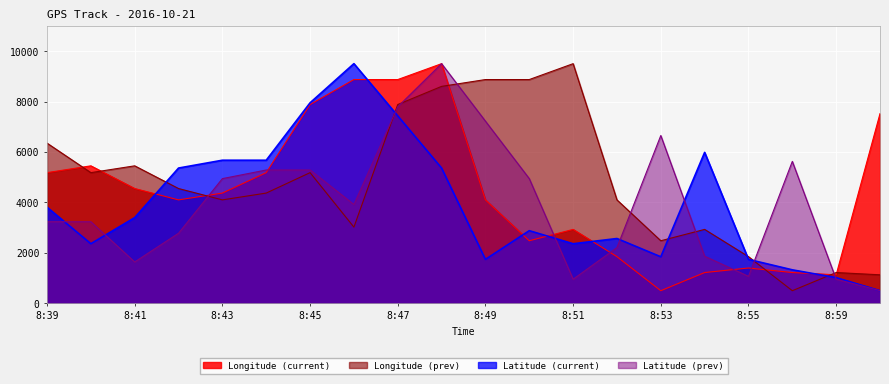

Between 8:40 and 8:53, which series saw the biggest shift?

Longitude (current)